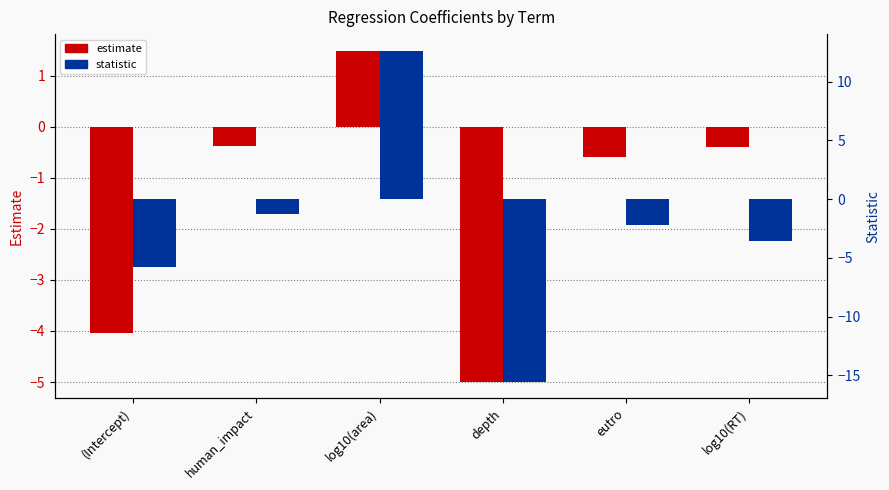

What is the difference between the second highest and second lowest values in the estimate series?

3.6